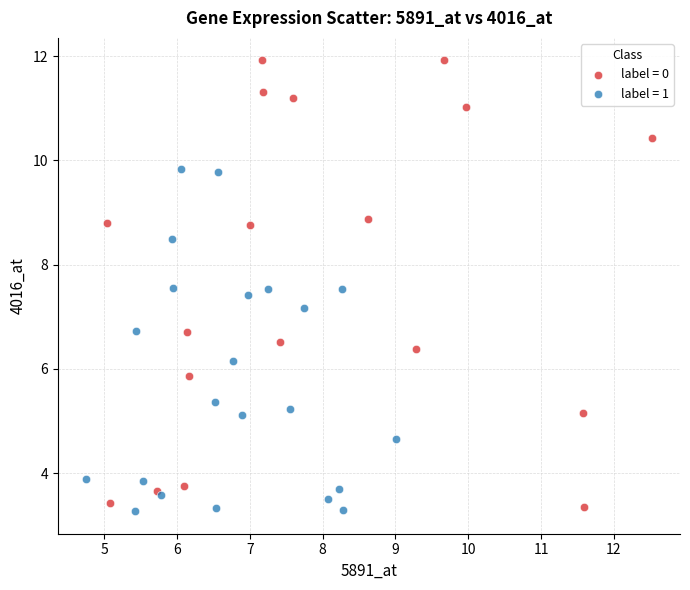

What are all the series names shown in the legend?

label = 0, label = 1